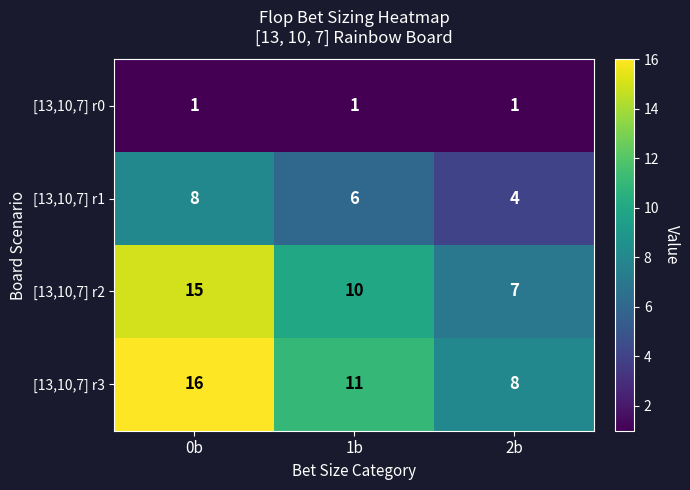

Reading left to right, extract all data points from this chart.

[13,10,7] r0: 0b=1	1b=1	2b=1
[13,10,7] r1: 0b=8	1b=6	2b=4
[13,10,7] r2: 0b=15	1b=10	2b=7
[13,10,7] r3: 0b=16	1b=11	2b=8